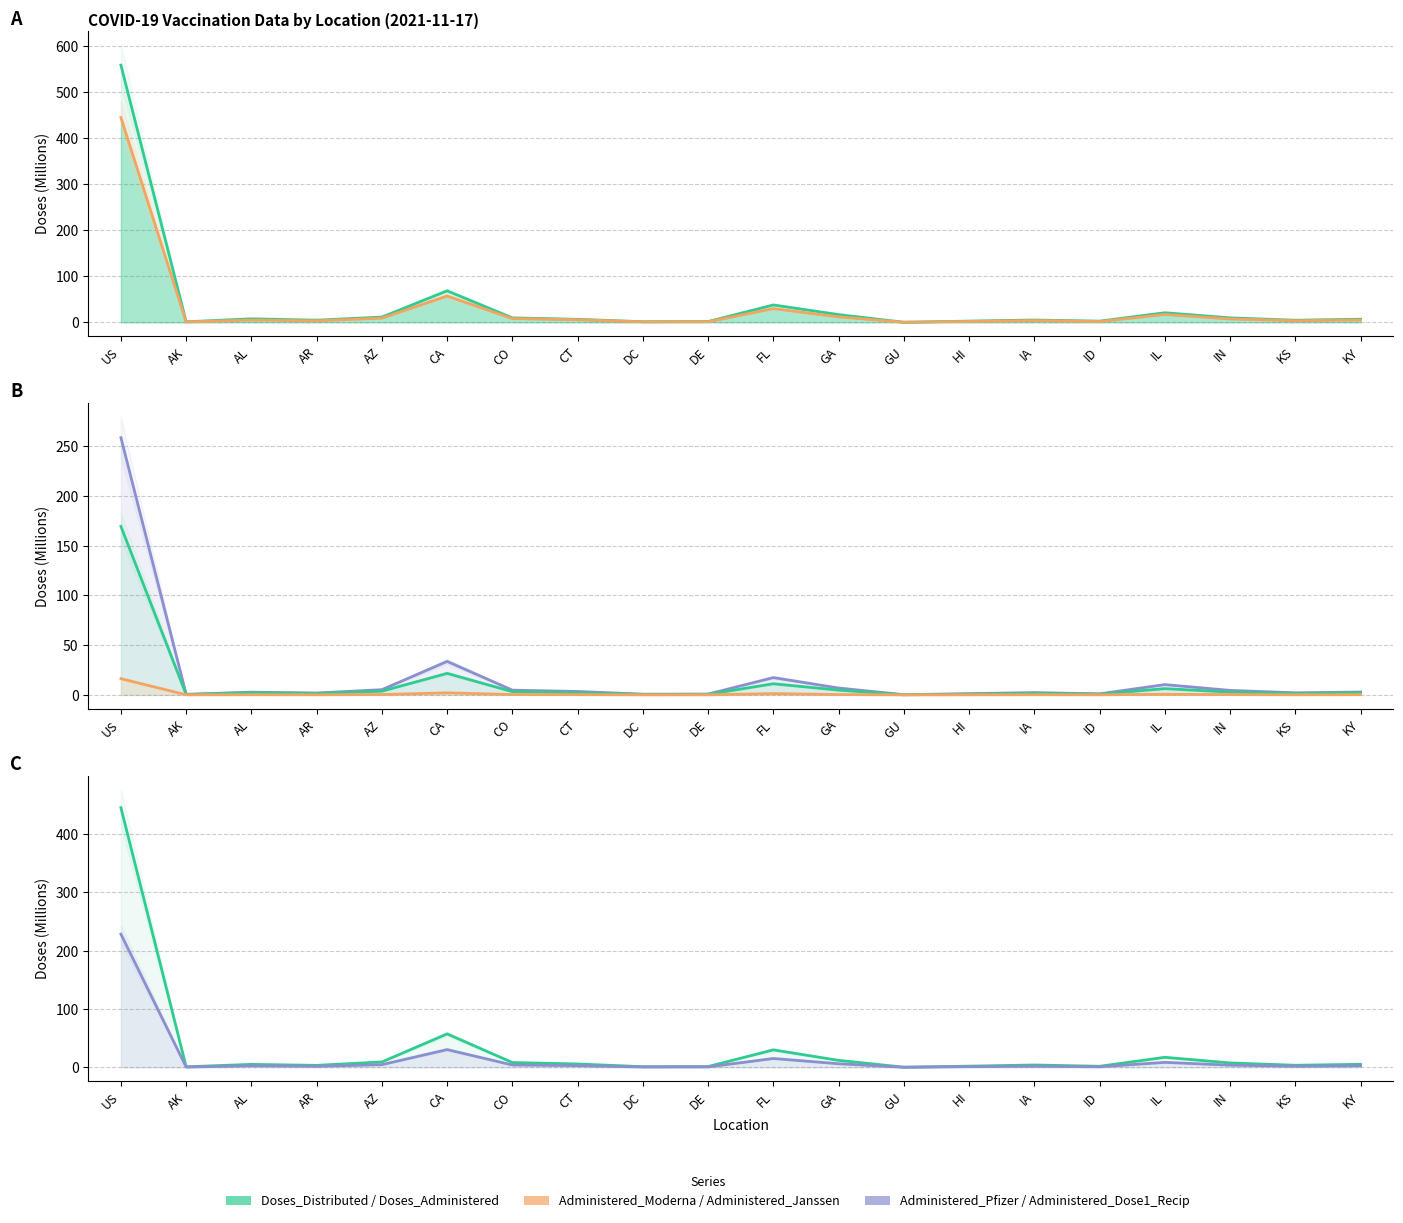

Is it true that Doses_Administered equals 444.8 at US?

True